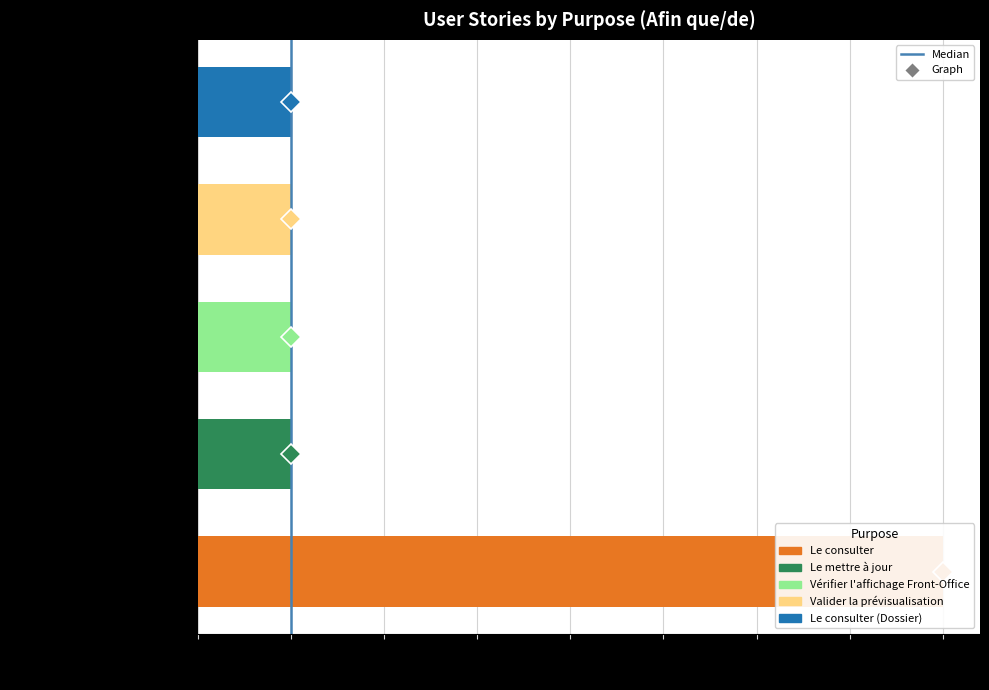

True or false: the data shows 1 at Le mettre à jour.

True